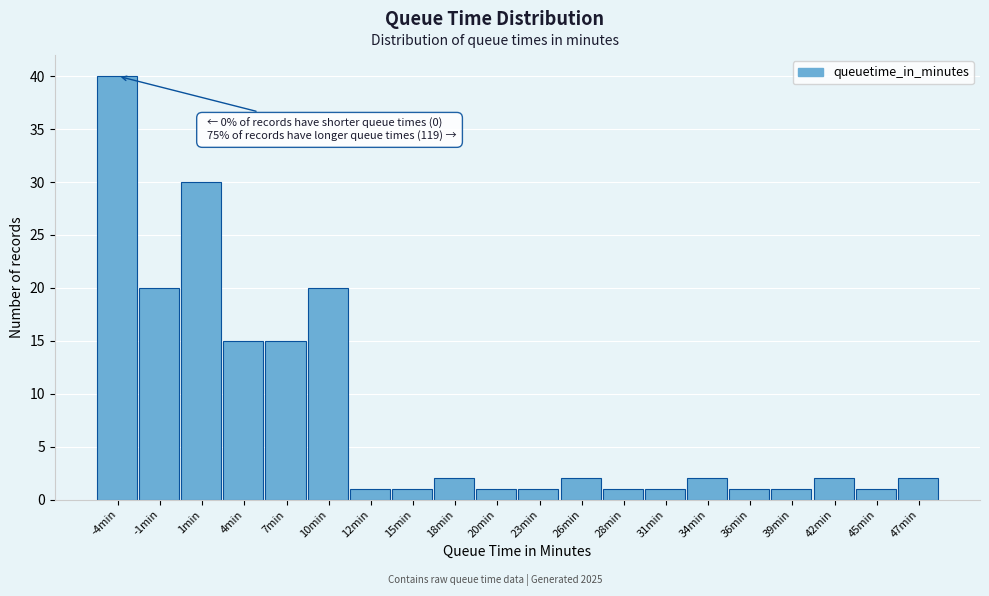

Reading left to right, list all the values displayed in this chart.

-4min=40	-1min=20	1min=30	4min=15	7min=15	10min=20	12min=1	15min=1	18min=2	20min=1	23min=1	26min=2	28min=1	31min=1	34min=2	36min=1	39min=1	42min=2	45min=1	47min=2